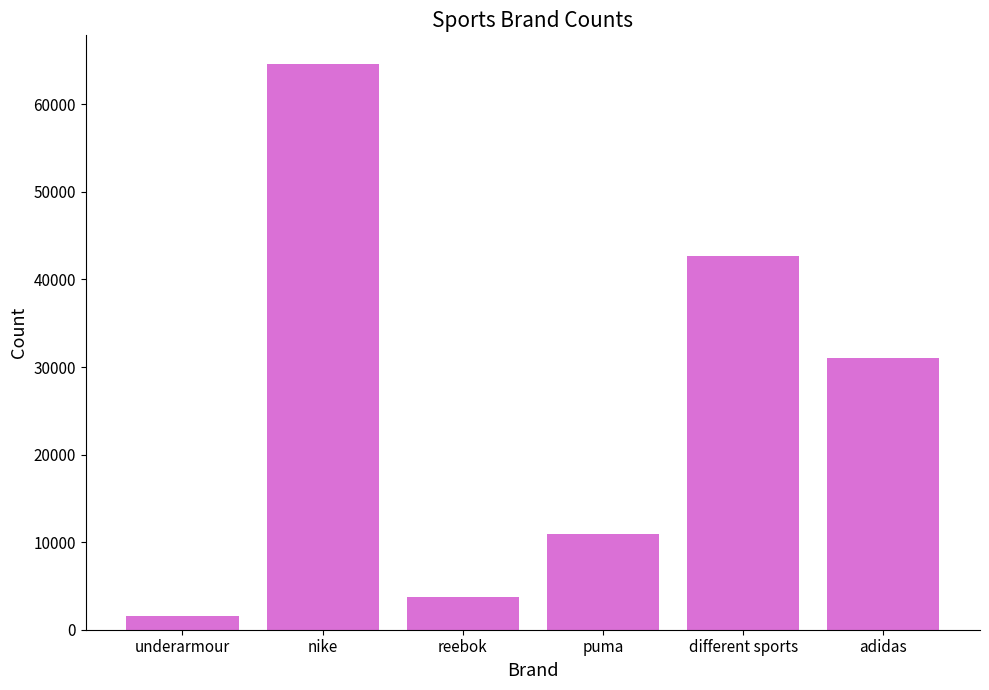

What is the label of the 5th bar from the left?

different sports